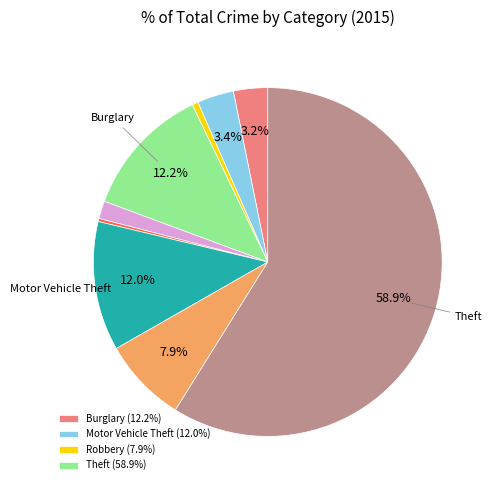

Is there any slice that represents more than half of the pie?

Yes